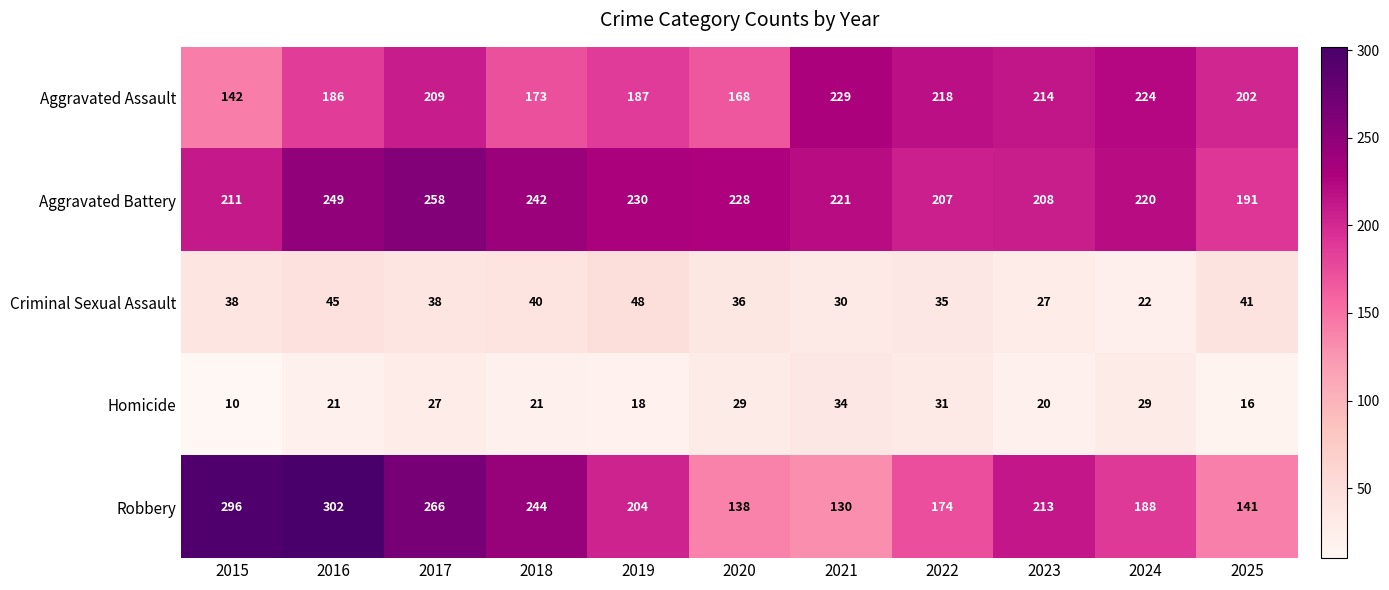

Is it true that Aggravated Battery equals 333 at 2015?

False